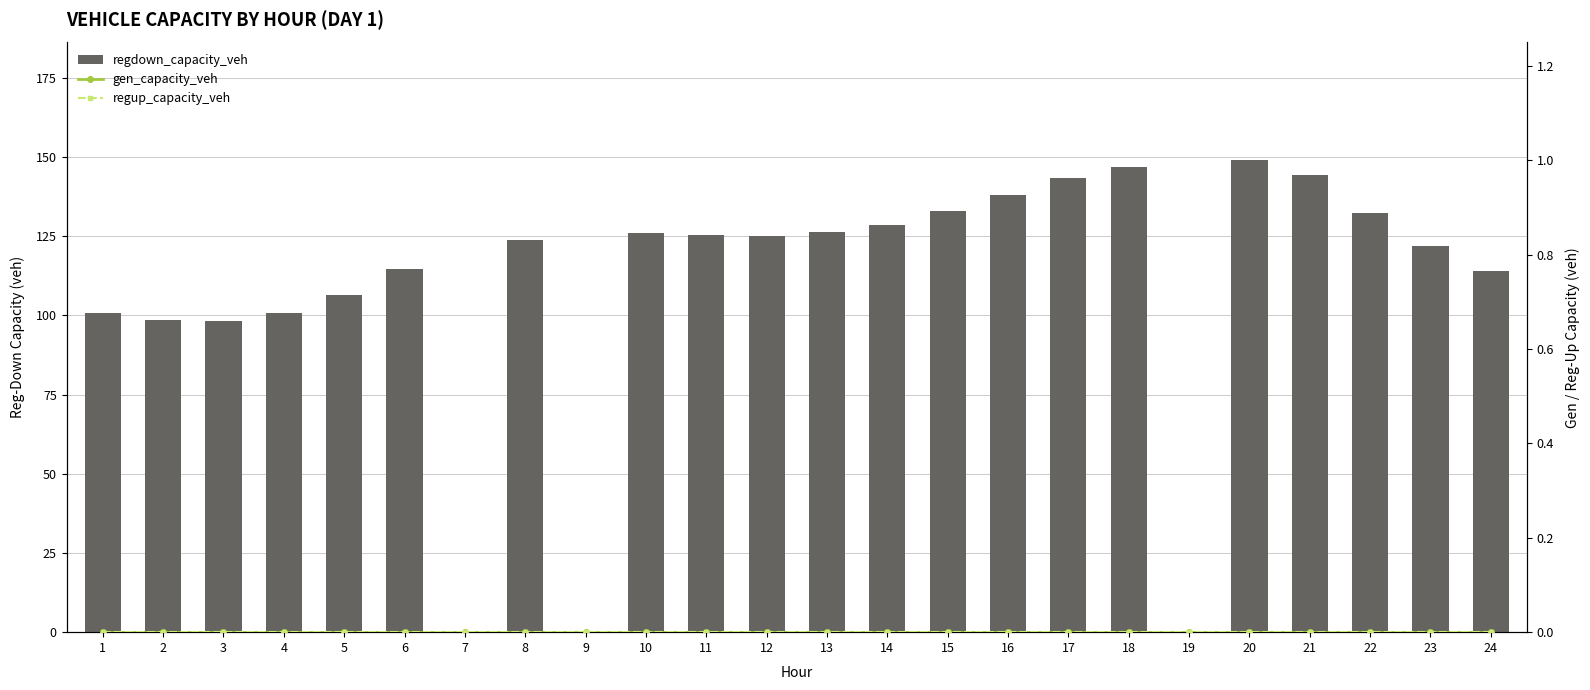

How many groups of bars are there?

24